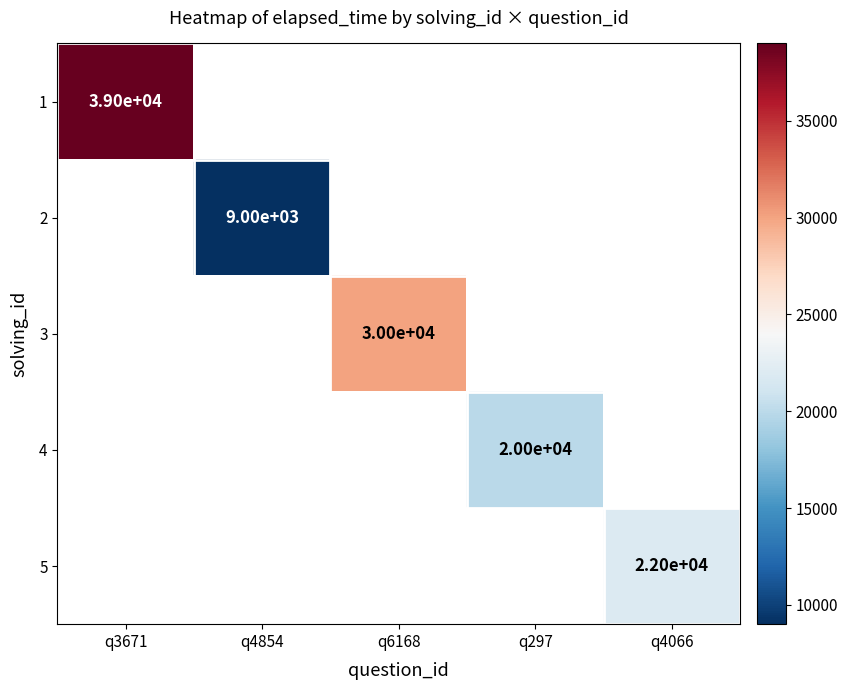

The value of 2 at q4854 is 9000. True or false?

True